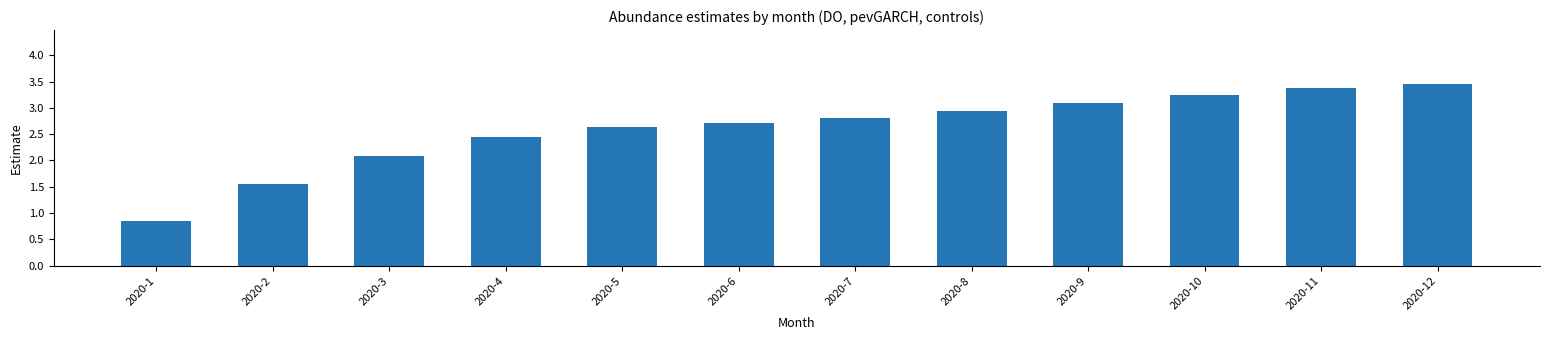

Which label corresponds to the smallest value in the chart?

2020-1